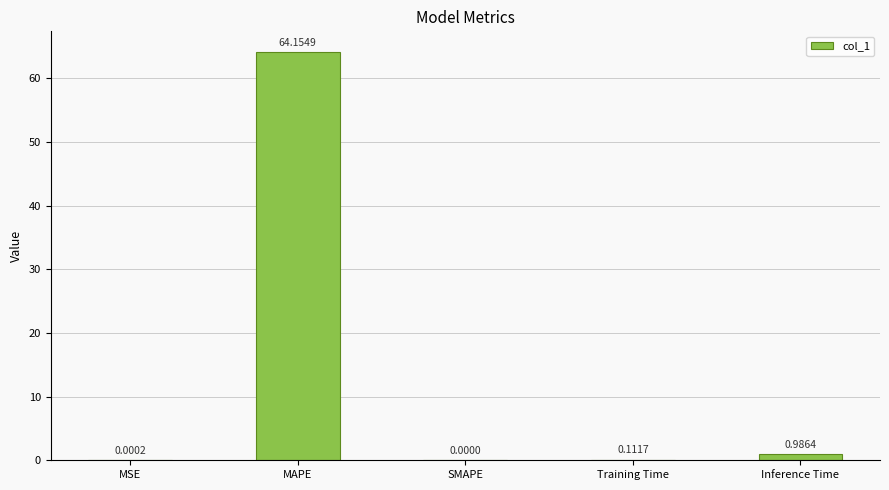

What is the sum of the values at MAPE and Training Time?

64.3